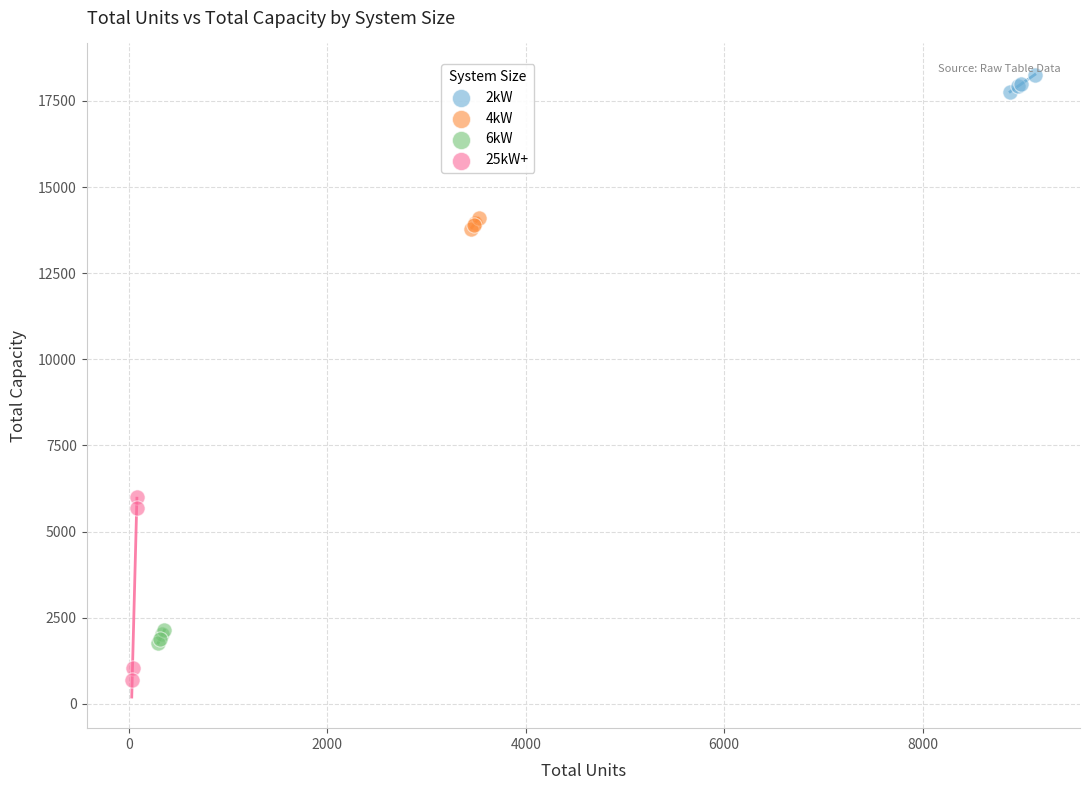

Which series reaches the minimum Y coordinate?

25kW+